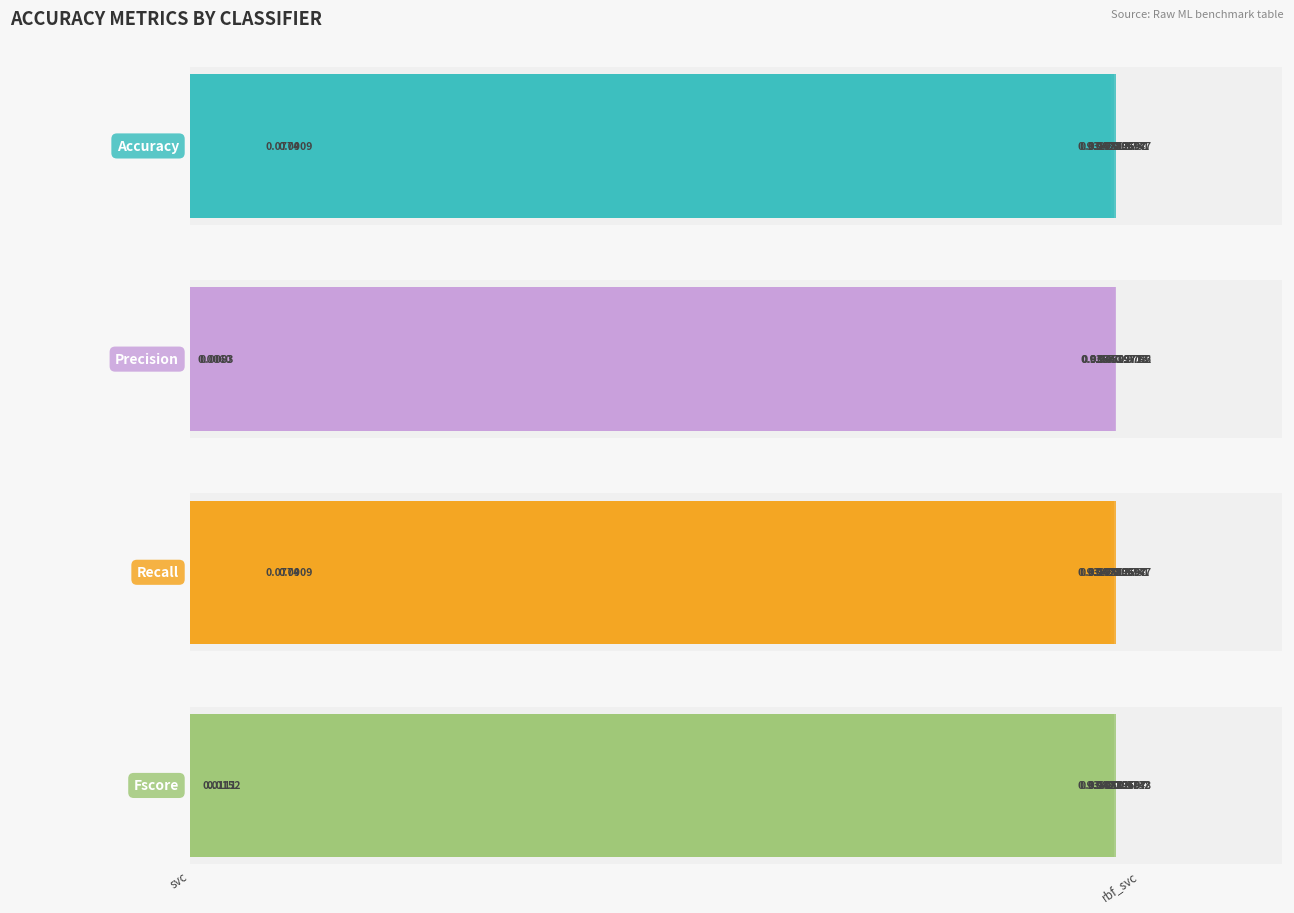

What are all the series names shown in the legend?

accuracy, precision, recall, fscore